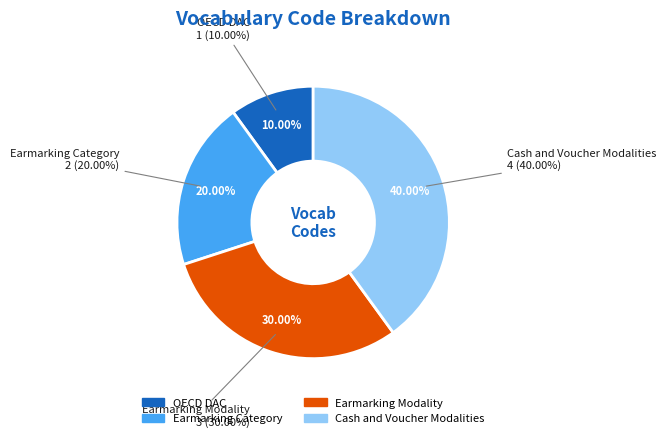

What is the change in value from Earmarking Category to Cash and Voucher Modalities?

+2